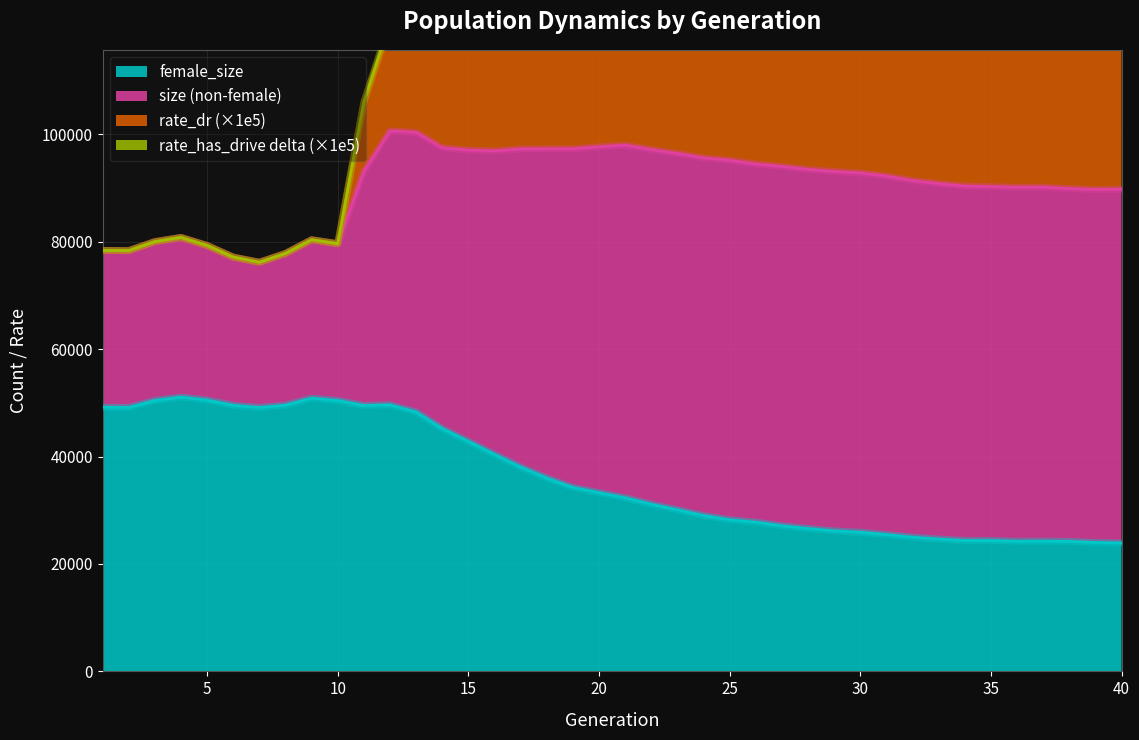

At which label does rate_dr reach its minimum?

7